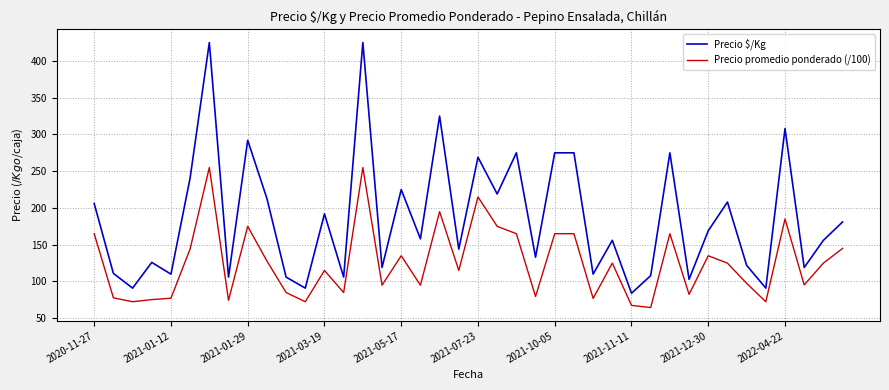

True or false: Precio $/Kg and Precio promedio ponderado (/100) cross at least once.

False